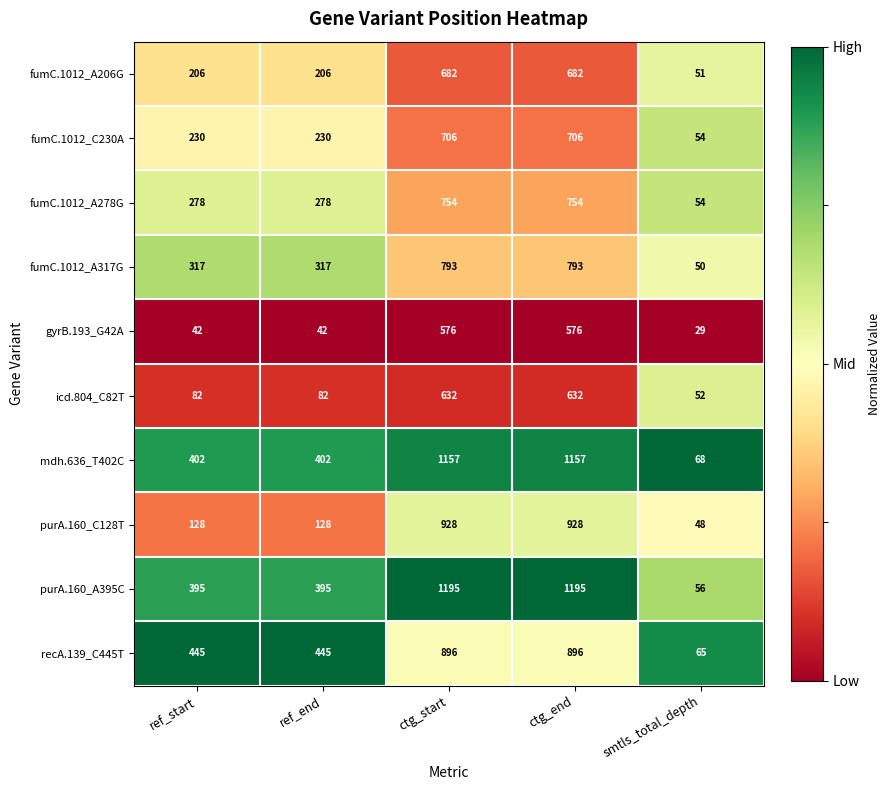

What is the total value across all series at ctg_start?

8319